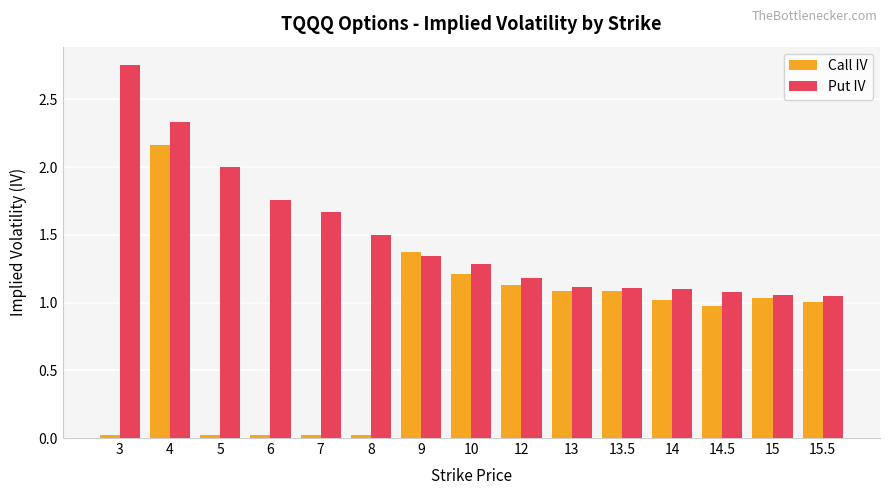

What is the label of the 9th bar from the left?

12